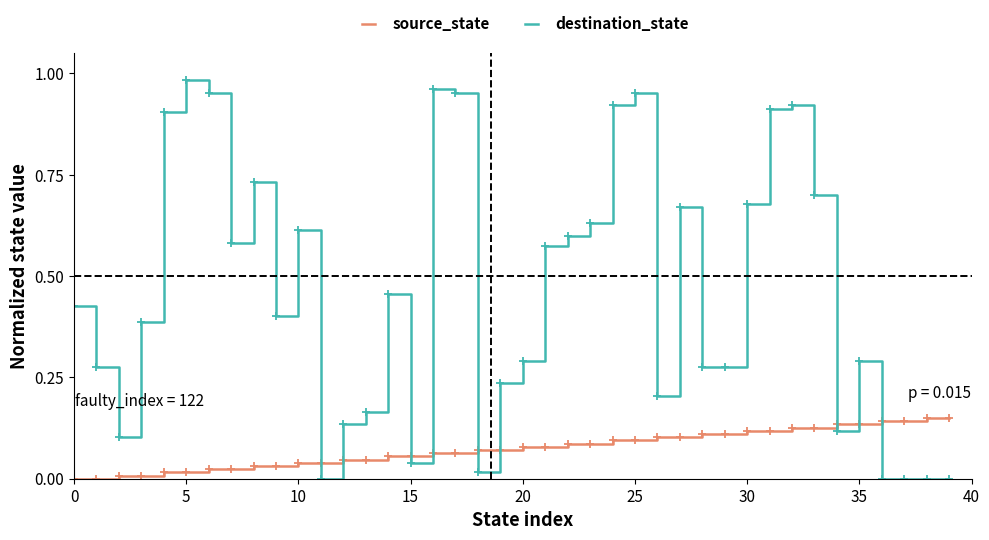

Which series has the largest range (max minus min)?

destination_state